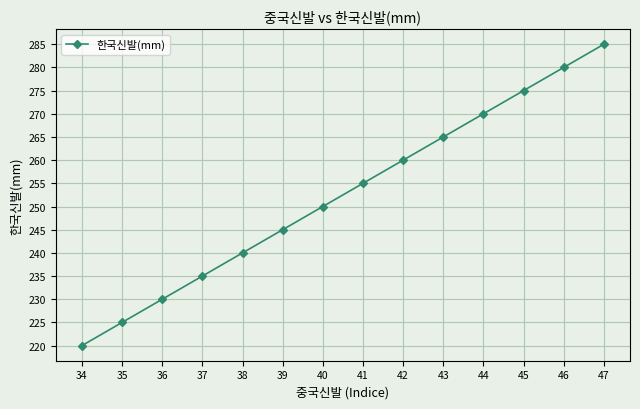

Is it true that the value at 36 is 136?

False